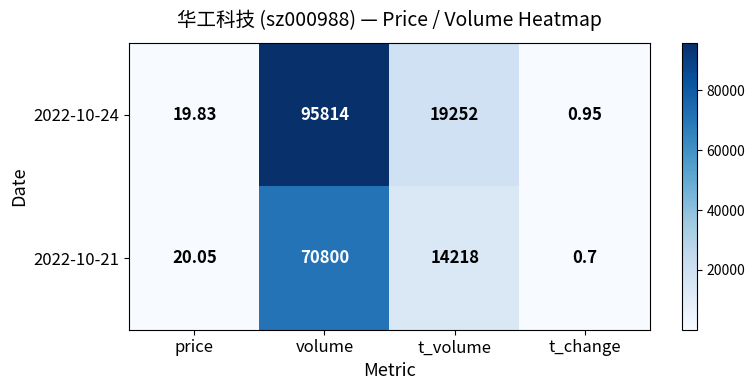

List the labels in order of 2022-10-21 value, smallest first.

t_change, price, t_volume, volume